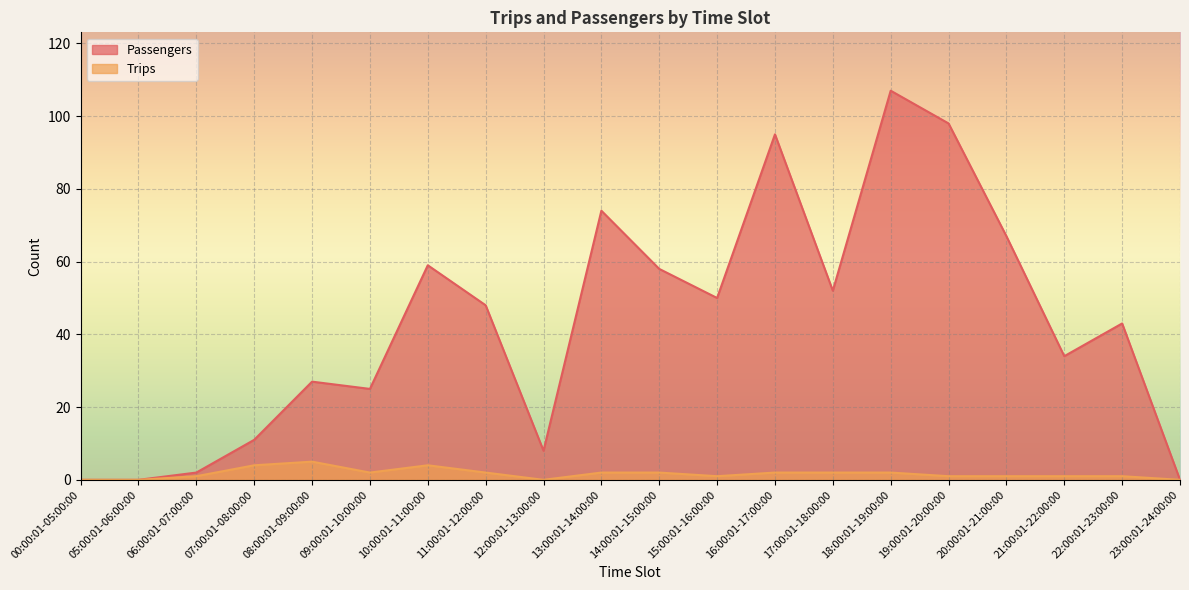

True or false: Trips and Passengers intersect in this chart.

False